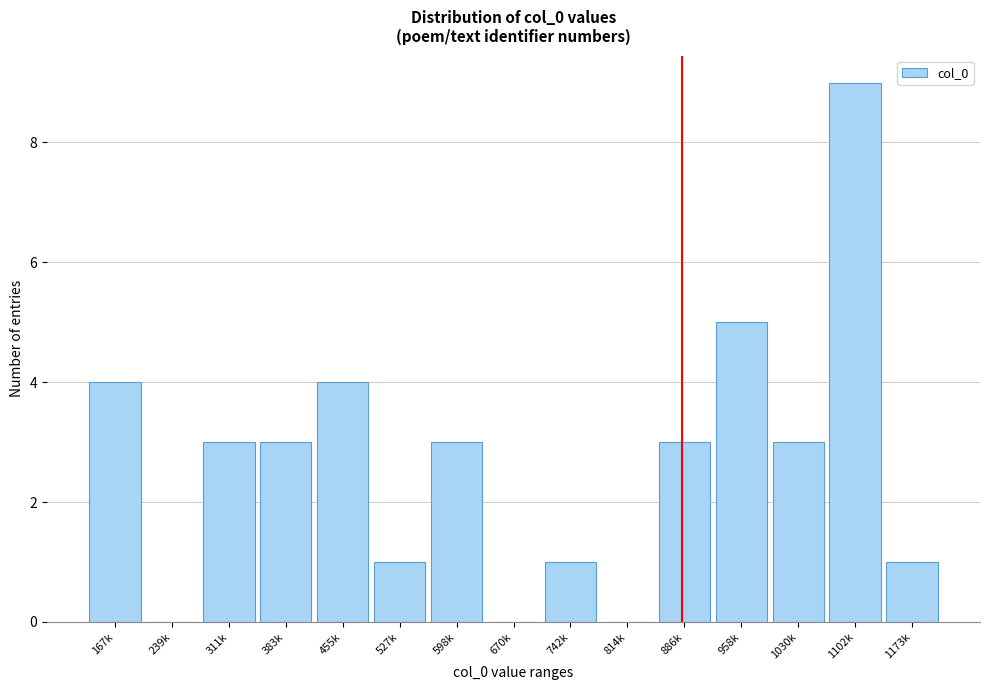

Reading left to right, what are all the values shown in this chart?

167k=4	239k=0	311k=3	383k=3	455k=4	527k=1	598k=3	670k=0	742k=1	814k=0	886k=3	958k=5	1030k=3	1102k=9	1173k=1